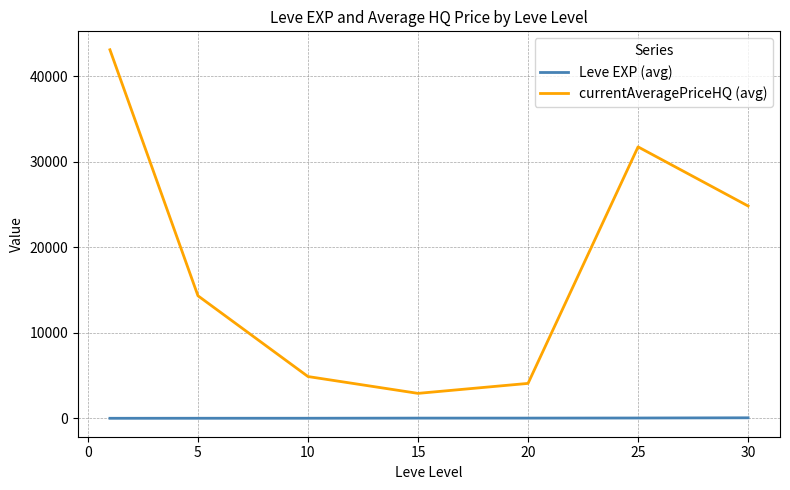

What is the greatest value displayed?

43107.8